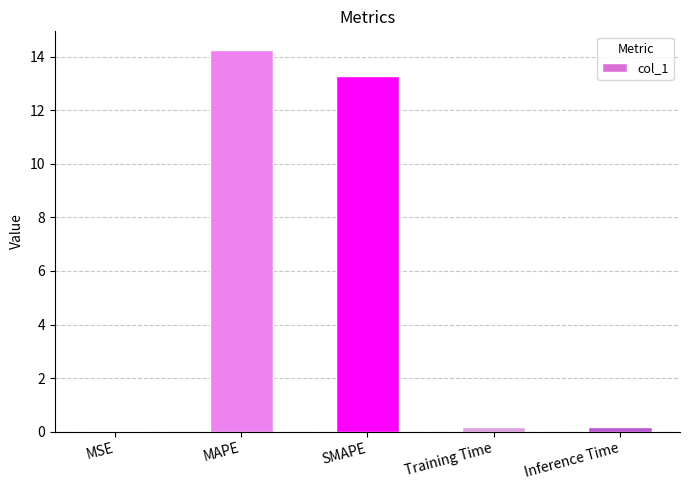

Is it true that the value at MAPE is 4.7?

False